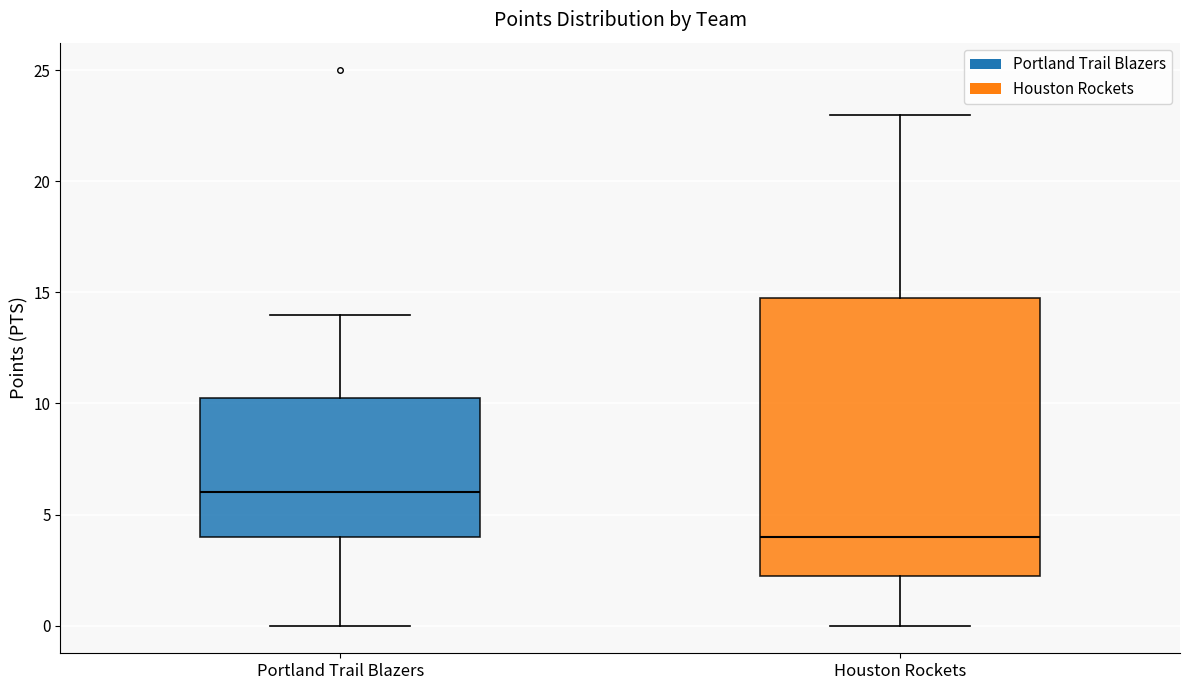

Reading left to right, transcribe this box plot: for each box, give where its median line is, the range the box spans, and where its two whiskers end, as read against the y-axis. The values are not printed on the chart, so give them approximately, as read against the axis.

Portland Trail Blazers: median 6.0, box 4.0 to 10.5, whiskers 0.0 to 14.0
Houston Rockets: median 4.0, box 2.5 to 15.0, whiskers 0.0 to 23.0